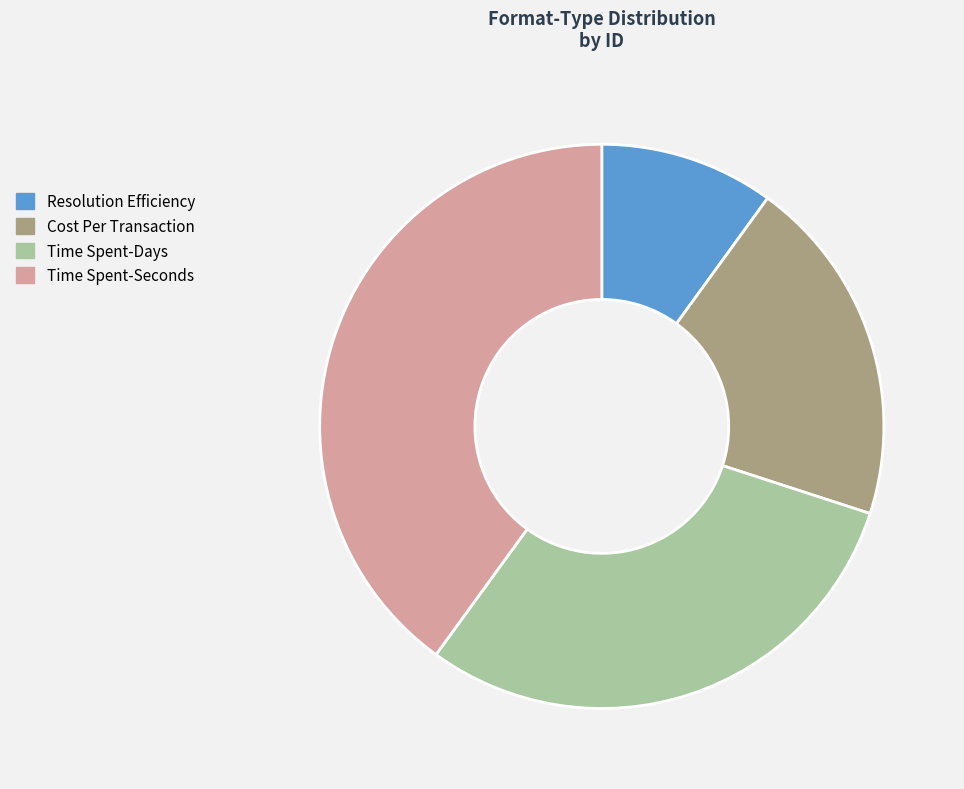

The Cost Per Transaction slice represents 20% of the pie. True or false?

True